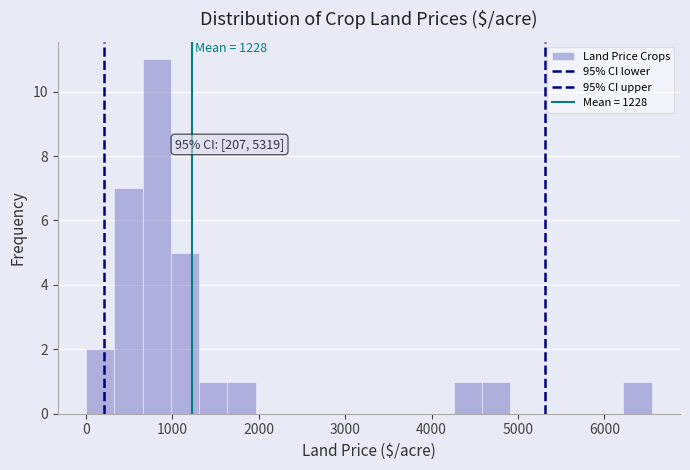

Read against the x-axis, roughly where is the centre of the tallest bar?

800